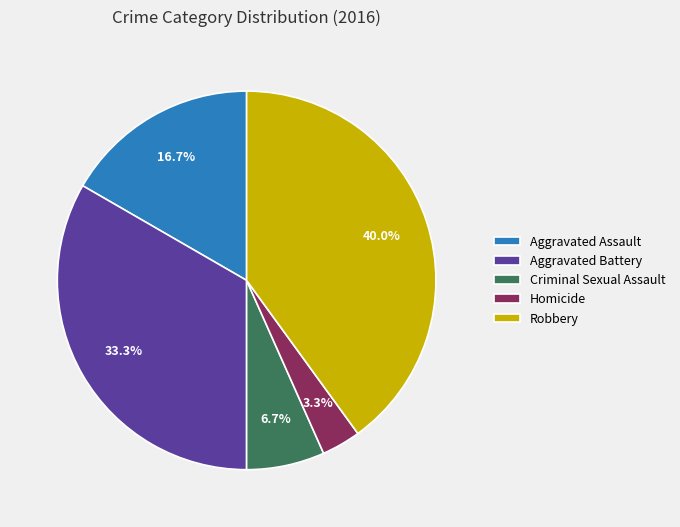

Approximately how many times larger is the value at Homicide compared to Criminal Sexual Assault?

0.5